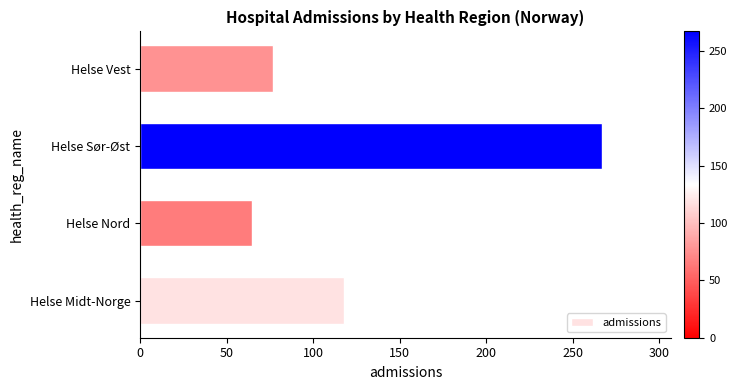

Between Helse Midt-Norge and Helse Sør-Øst, which is larger?

Helse Sør-Øst